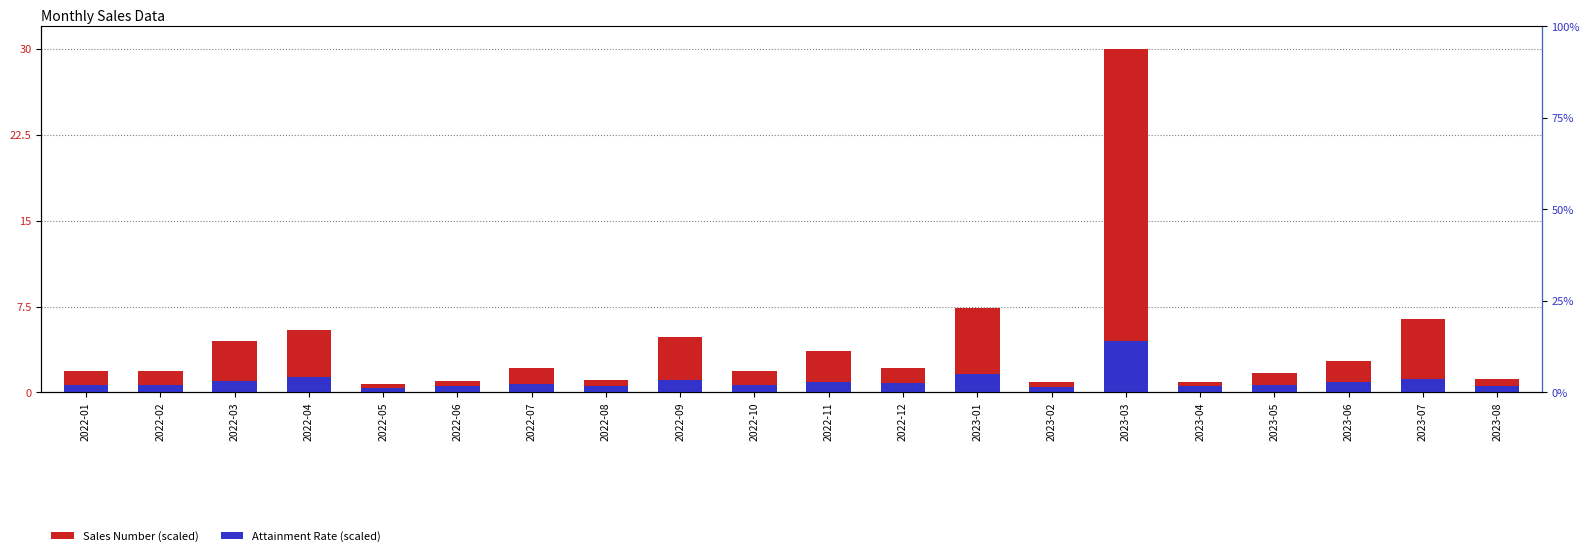

What is the difference between the maximum and minimum values in the Sales Number series?

29.2